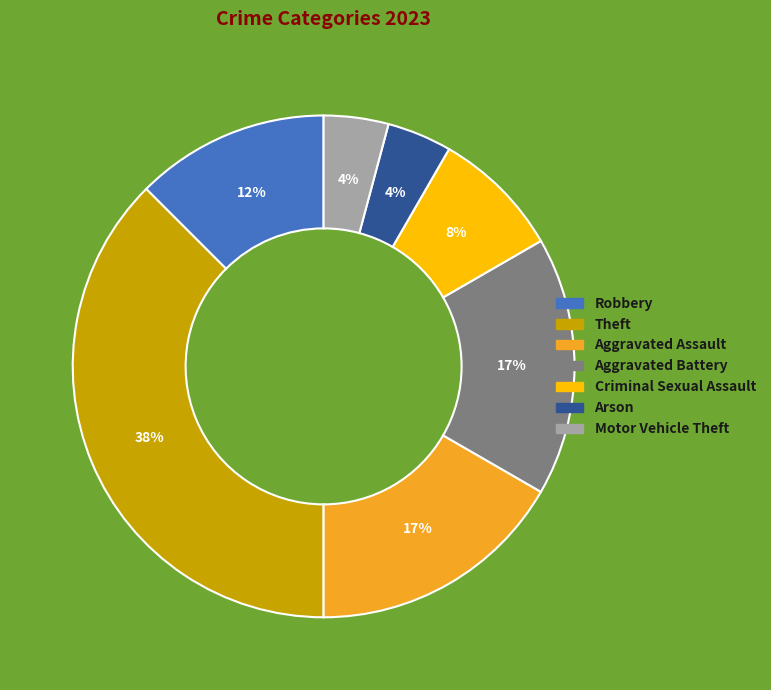

To the nearest percent, what is the average slice percentage?

14%